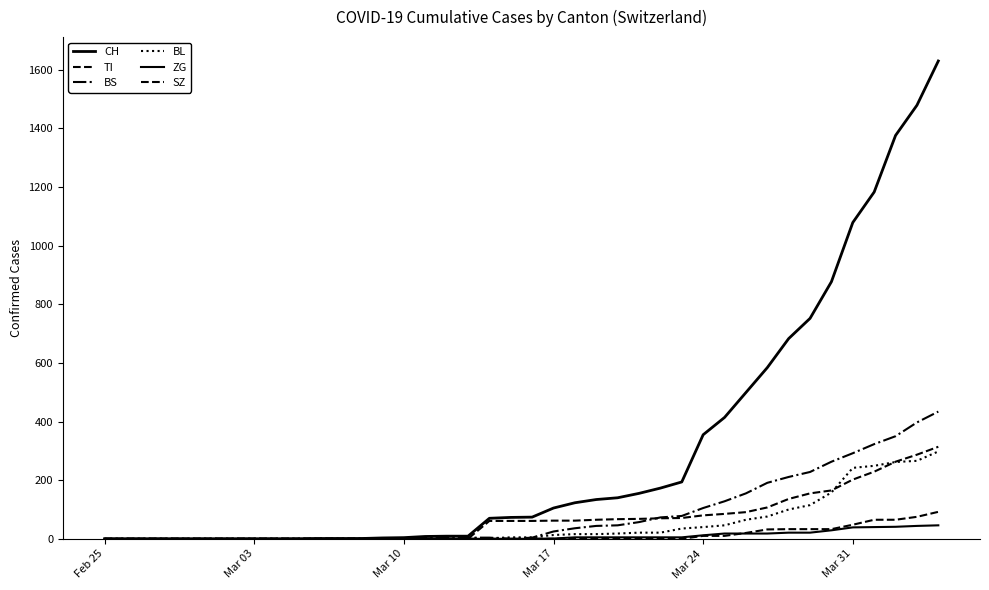

Does the chart have visible grid lines?

No